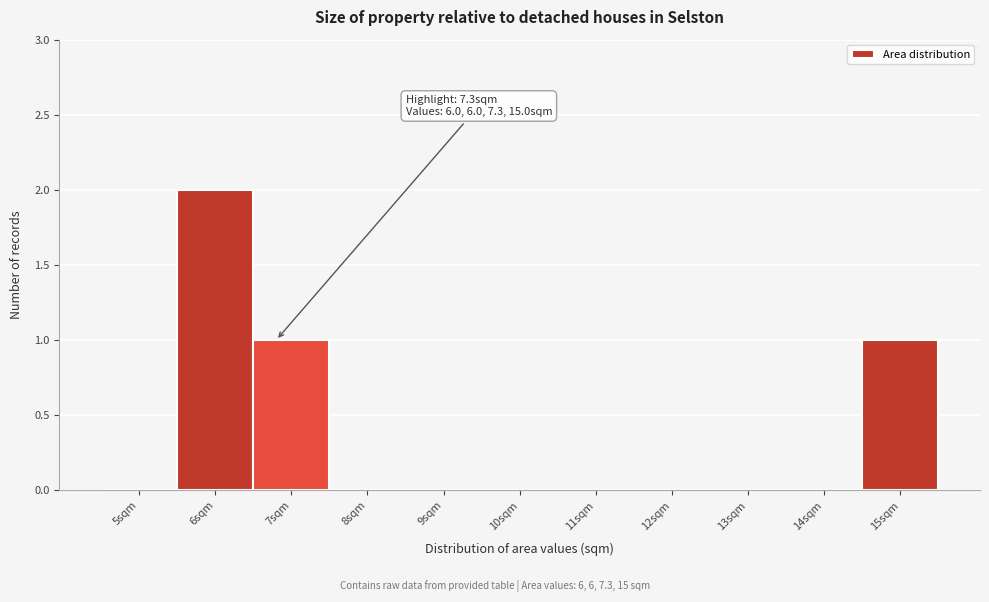

Reading left to right, transcribe all the data shown in this chart.

5sqm=0	6sqm=2	7sqm=1	8sqm=0	9sqm=0	10sqm=0	11sqm=0	12sqm=0	13sqm=0	14sqm=0	15sqm=1